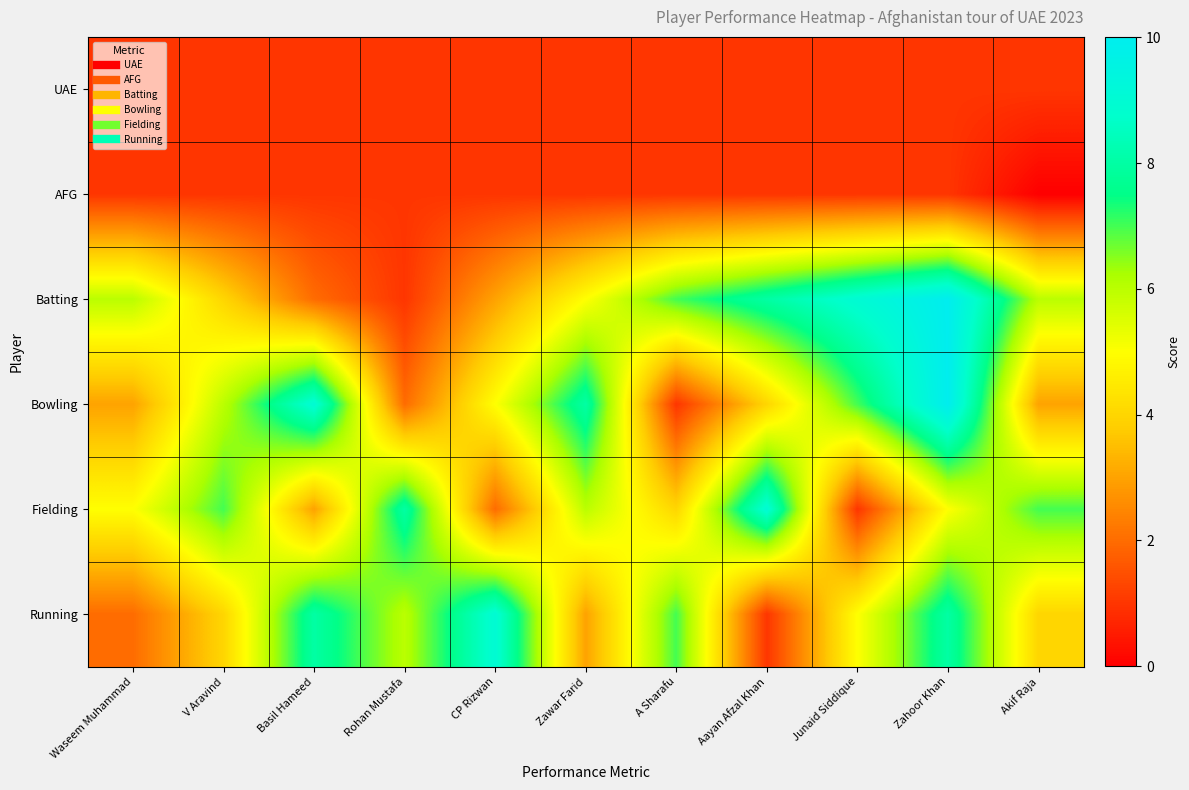

Which series has the largest range (max minus min)?

Batting